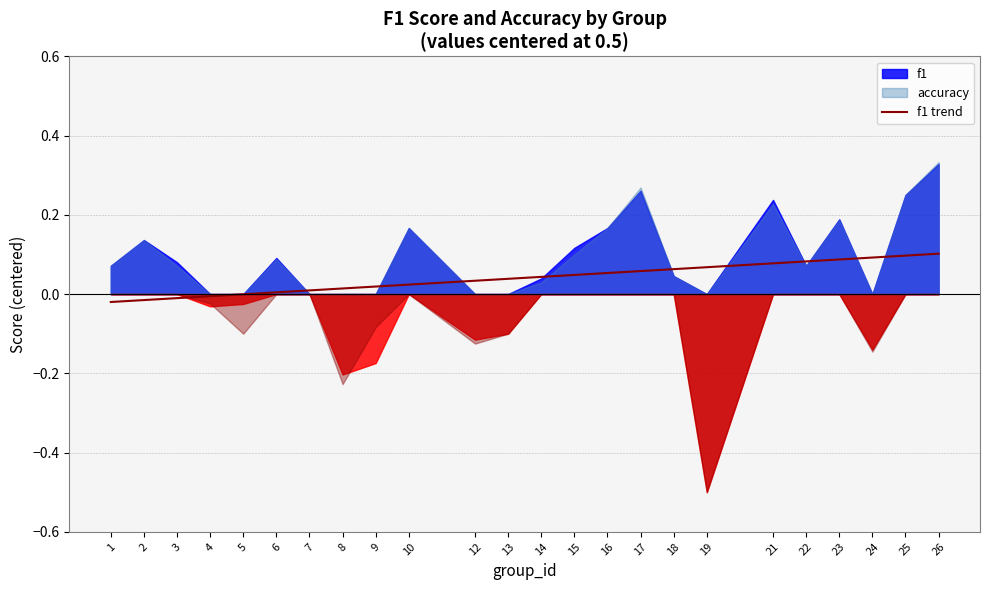

Reading left to right, what are all the values shown in this chart?

1=-0.0	2=-0.0	3=-0.0	4=-0.0	5=-0.0	6=0.0	7=0.0	8=0.0	9=0.0	10=0.0	12=0.0	13=0.0	14=0.0	15=0.0	16=0.1	17=0.1	18=0.1	19=0.1	21=0.1	22=0.1	23=0.1	24=0.1	25=0.1	26=0.1